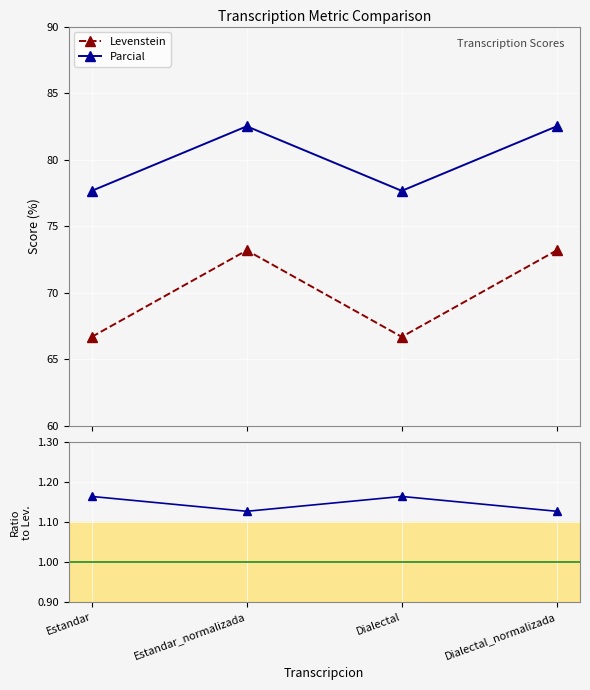

Read the Levenstein value at Dialectal_normalizada.

73.2